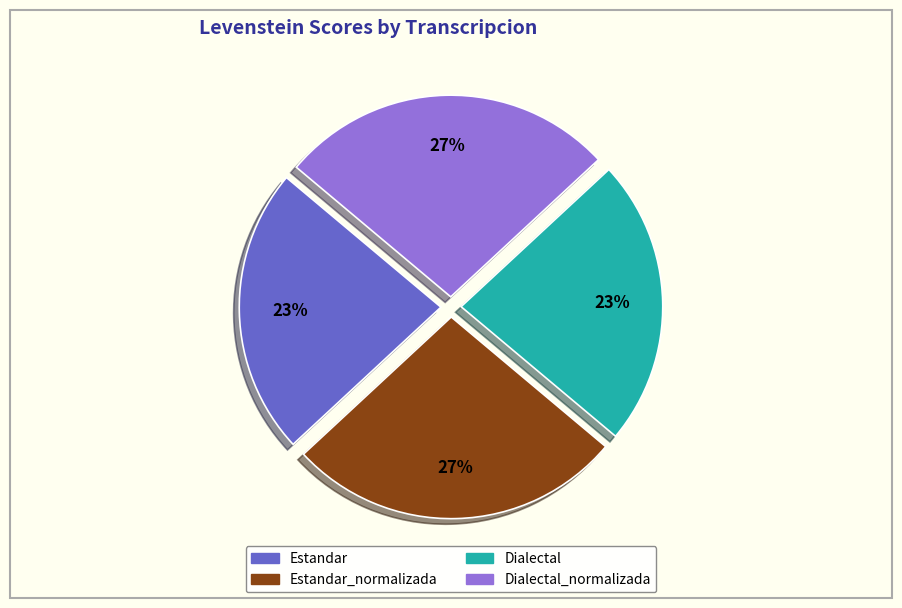

Is there a majority slice in this chart?

No